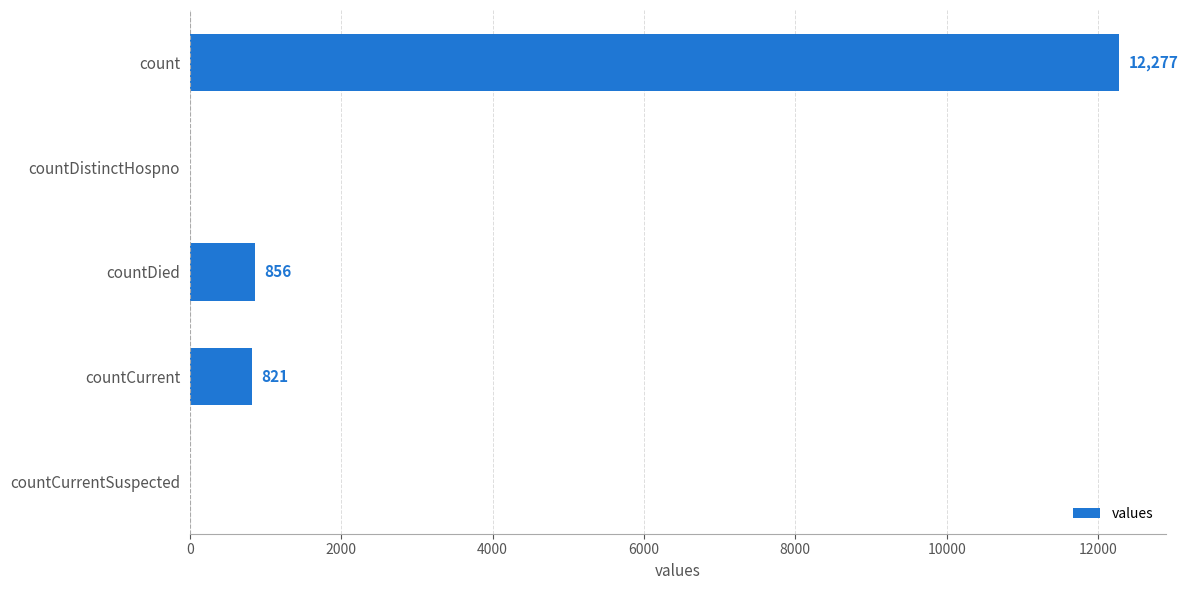

What is the maximum value shown in the chart?

12277